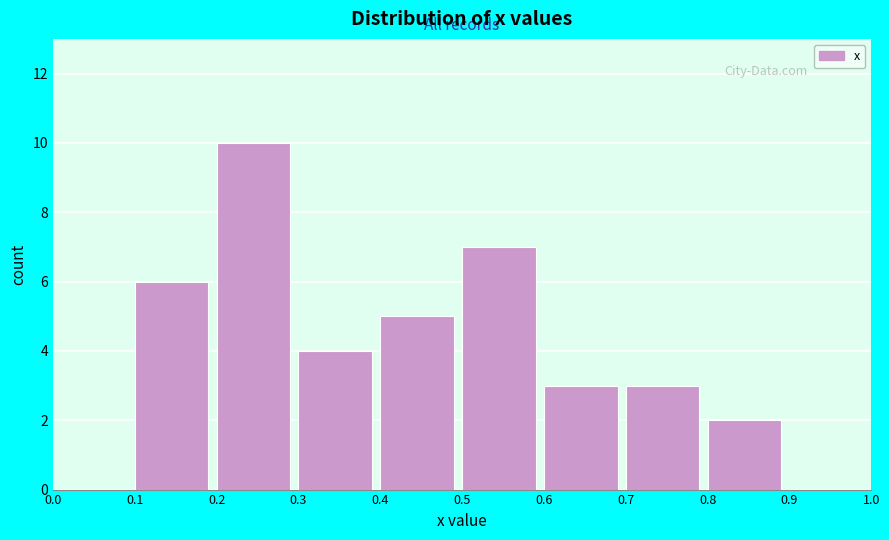

Over which range of the x-axis is the bar tallest?

0.2 to 0.3